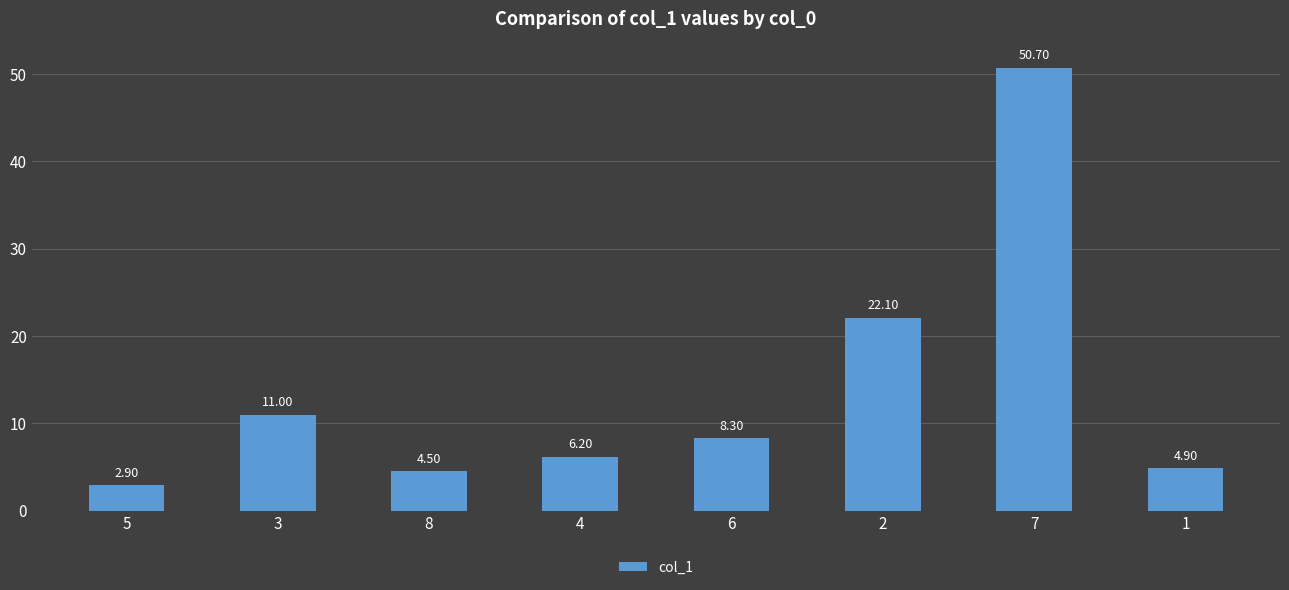

What is the value of the 6th bar from the left?

22.1